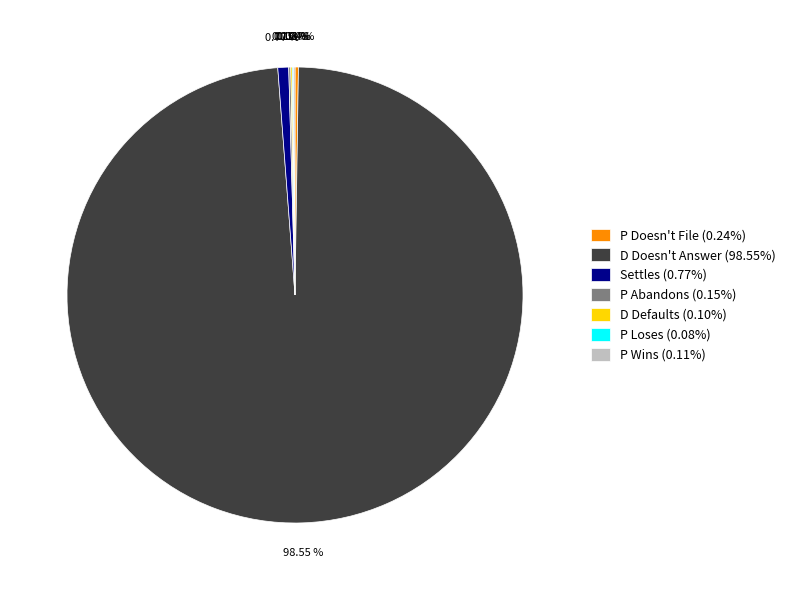

To the nearest percent, what is the average slice percentage?

14%